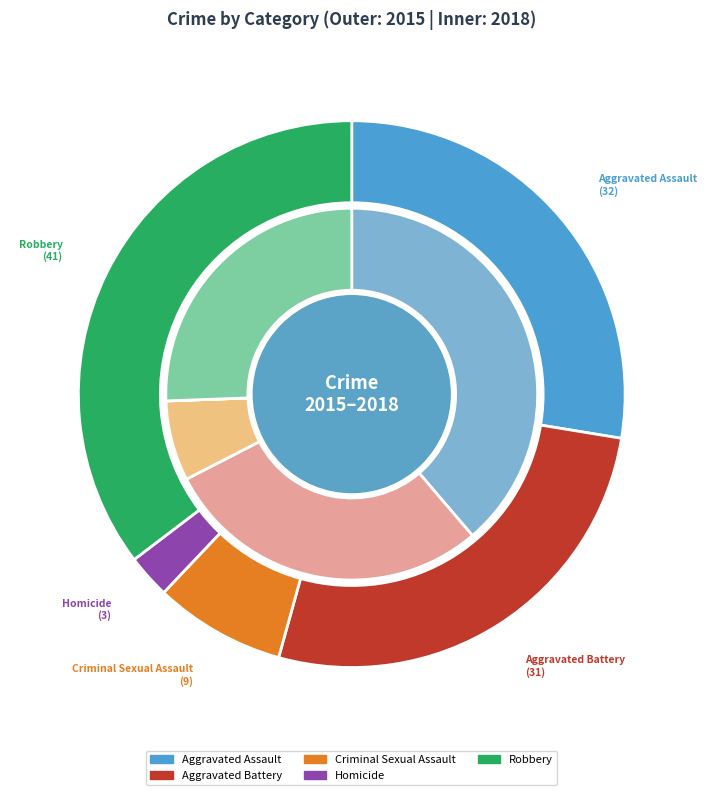

True or false: Homicide accounts for 17% of the total.

False